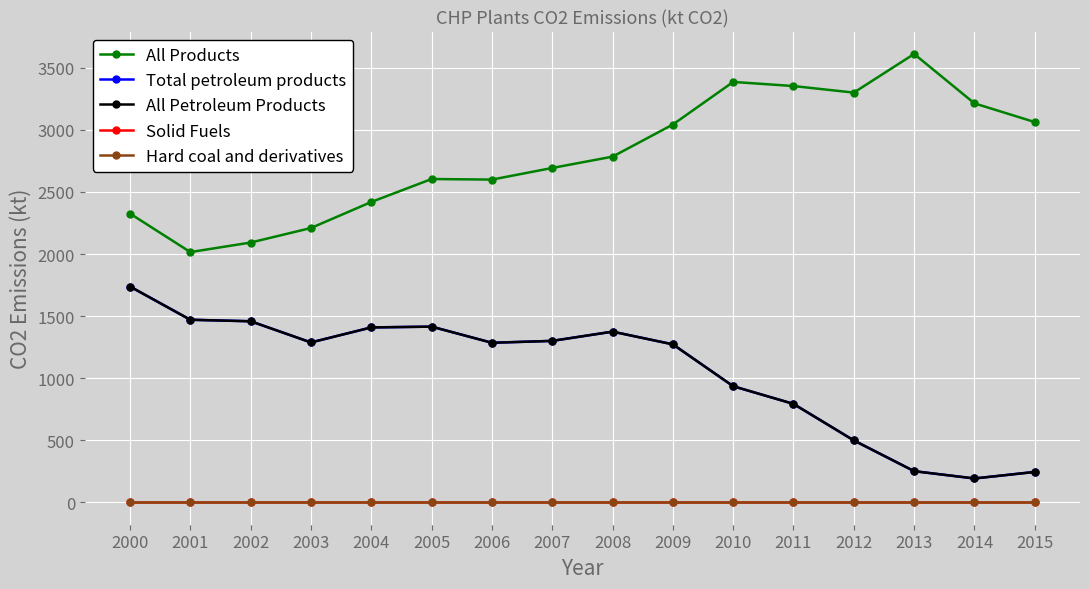

Which series changed the most between 2001 and 2006?

All Products